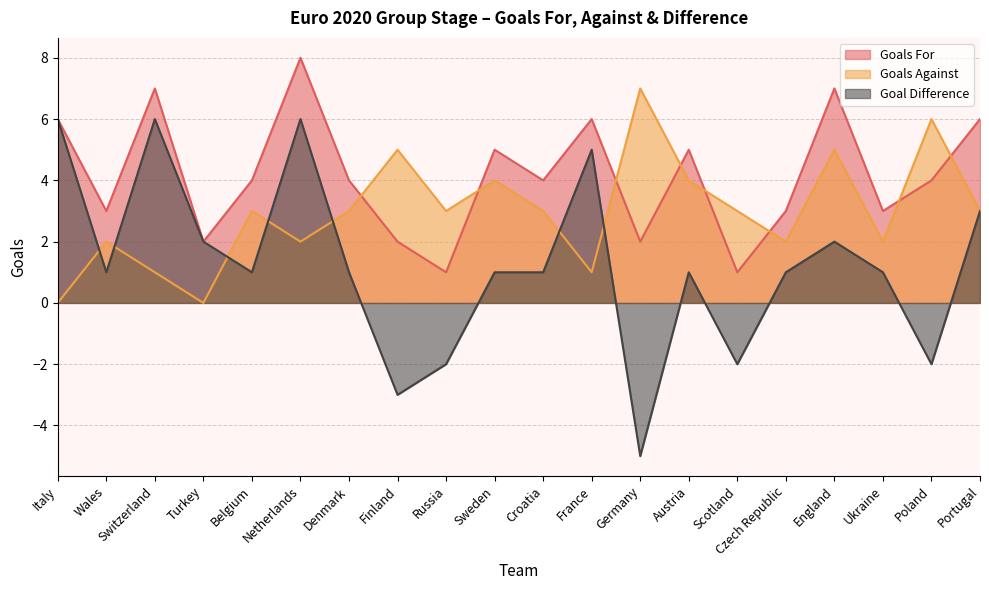

How many distinct data groups are displayed?

3